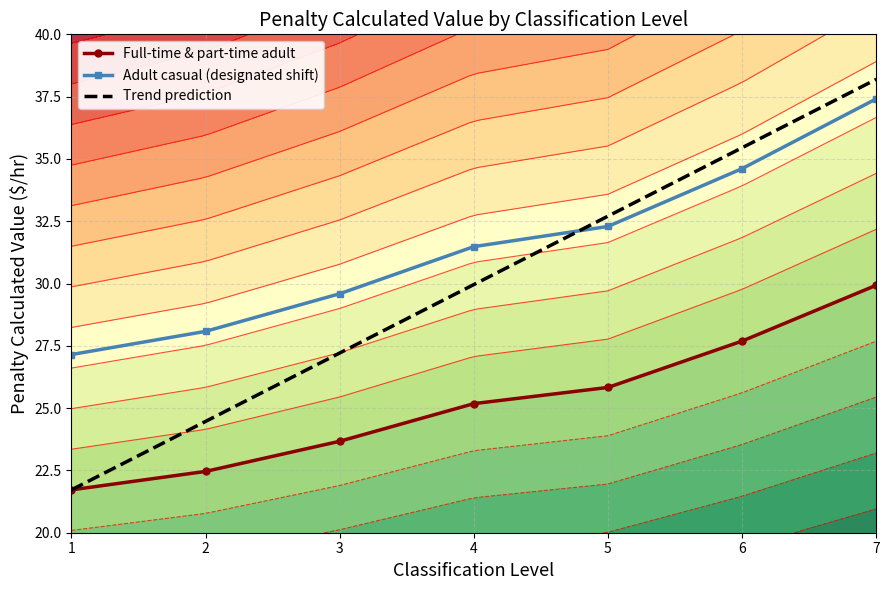

Is the value of Adult casual (designated shift) at 1 greater than the value of Full-time & part-time adult at 1?

Yes